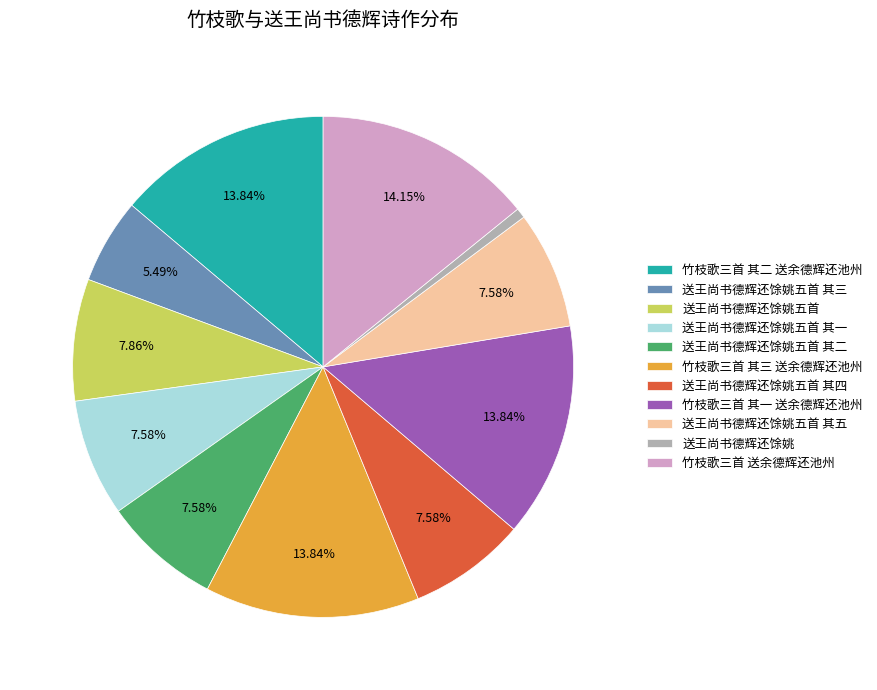

To the nearest percent, what is the average slice percentage?

9%